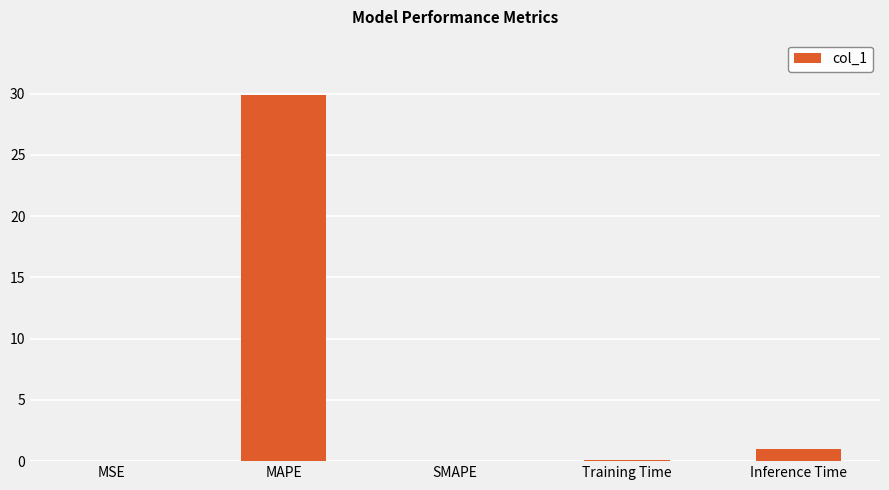

At which label is the value closest to 14?

Inference Time